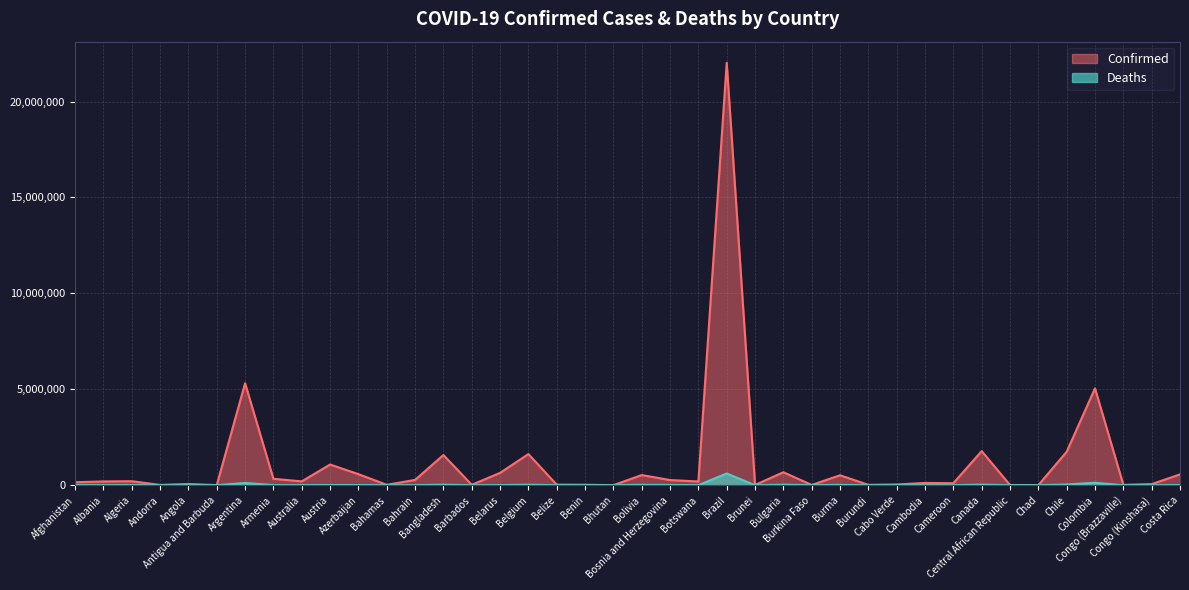

Is it true that Deaths equals 96 at Brunei?

True